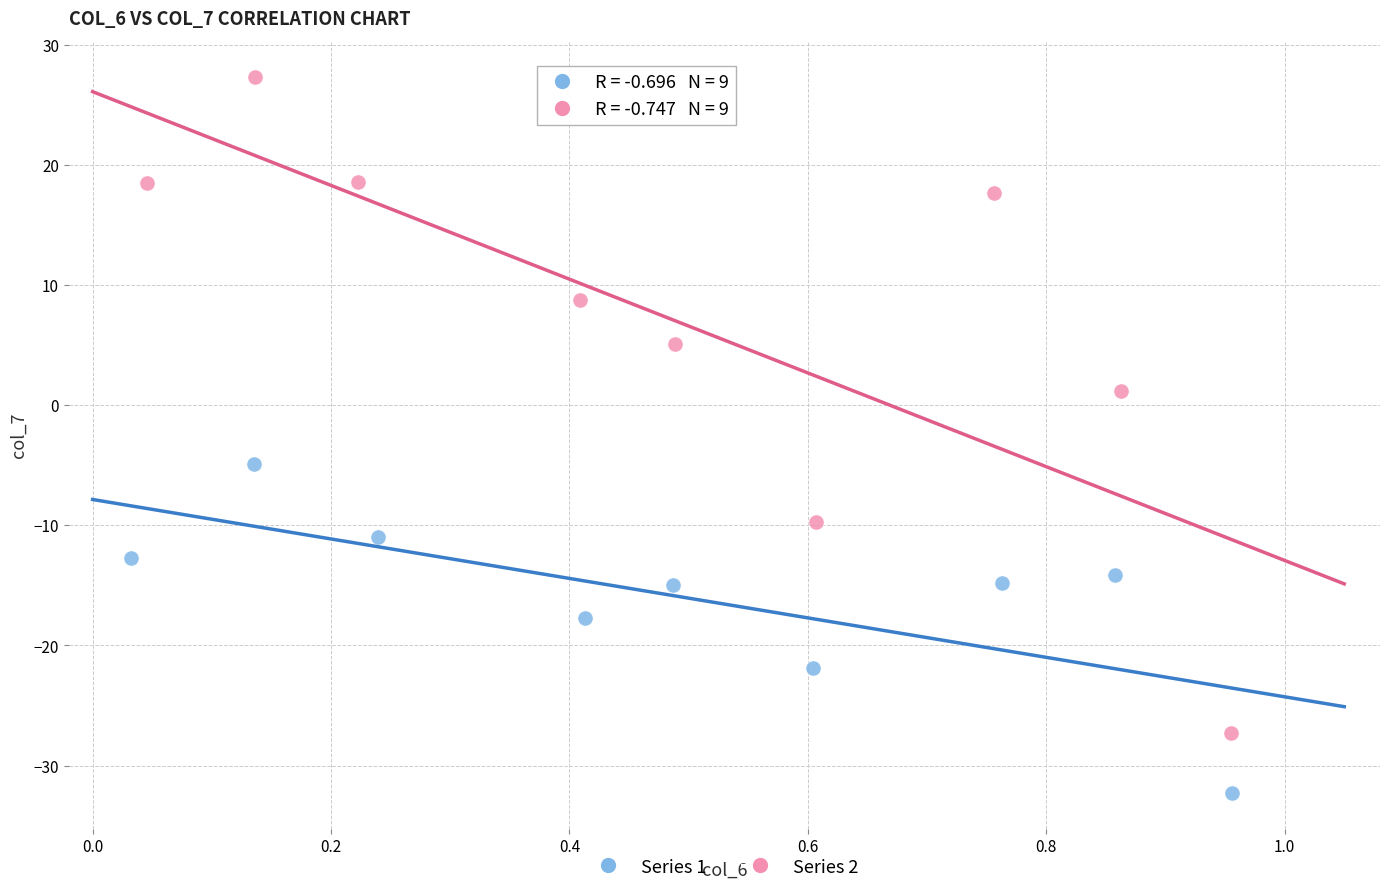

Which series reaches the minimum Y coordinate?

Series 1